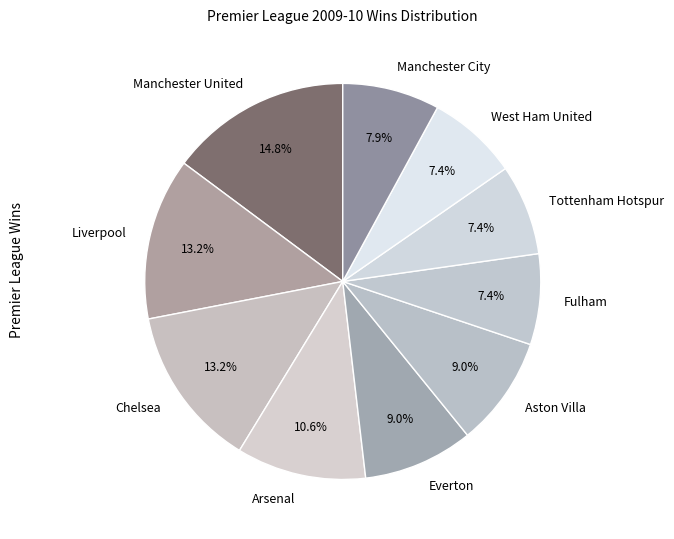

What percentage do Fulham and West Ham United together represent?

14.8%